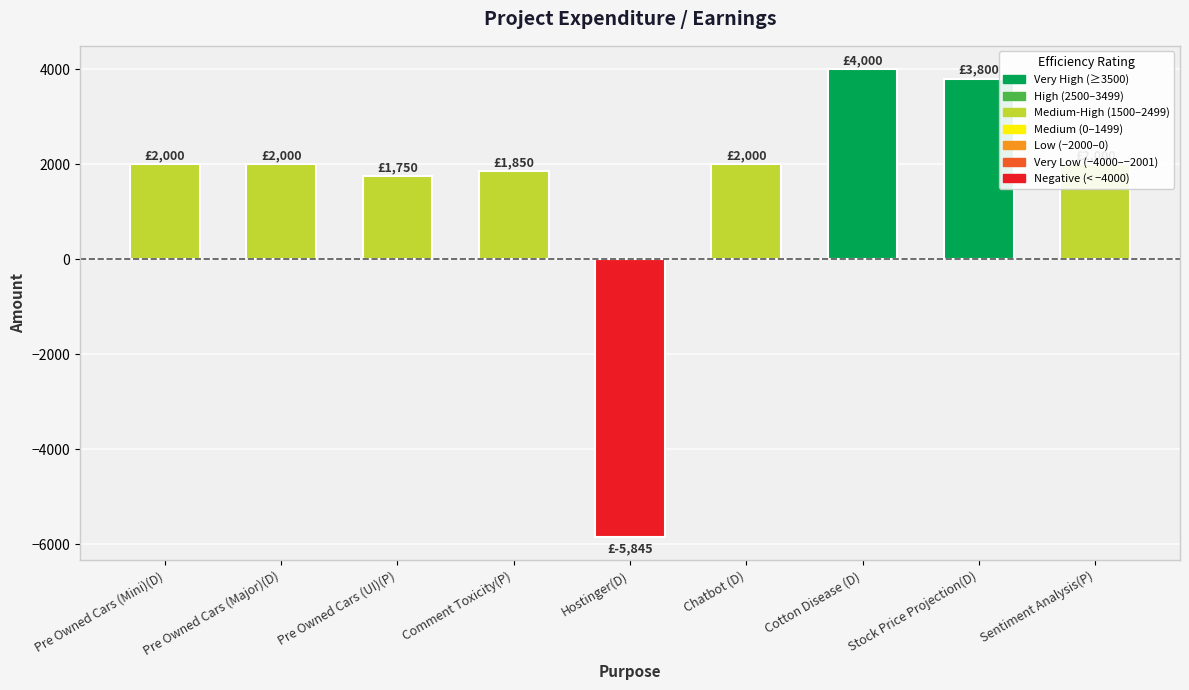

What is the label of the 4th bar from the right?

Chatbot (D)